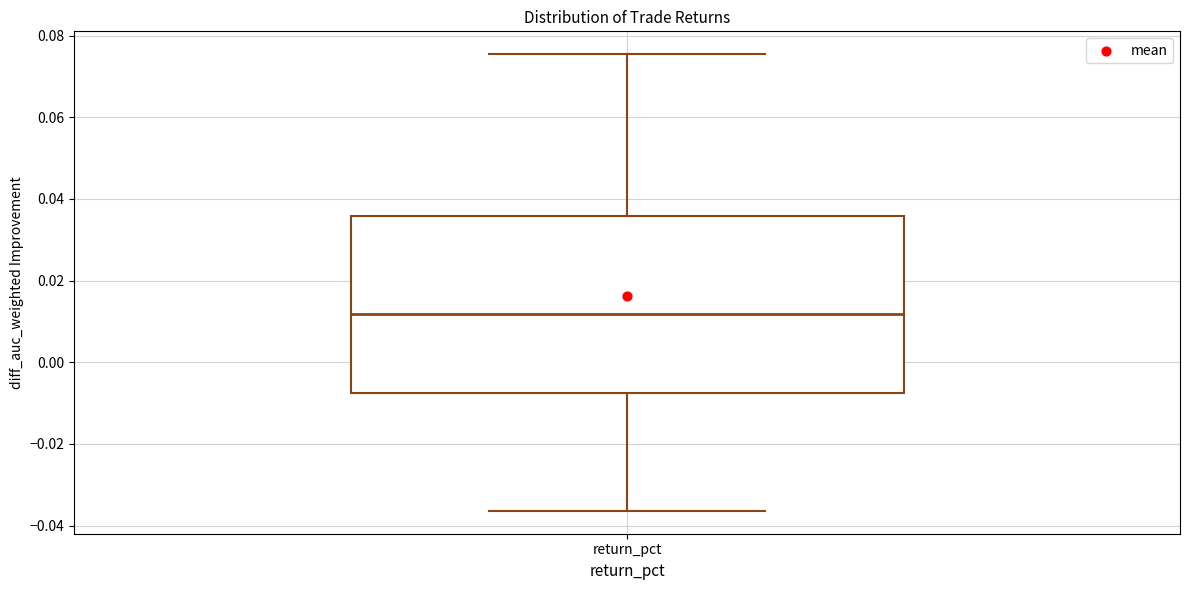

Read this box plot against the y-axis: the position of the median line, the range covered by the box, and the ends of both whiskers. The values are not printed on the chart, so give them approximately, as read against the axis.

median 0.012, box -0.008 to 0.036, whiskers -0.036 to 0.076